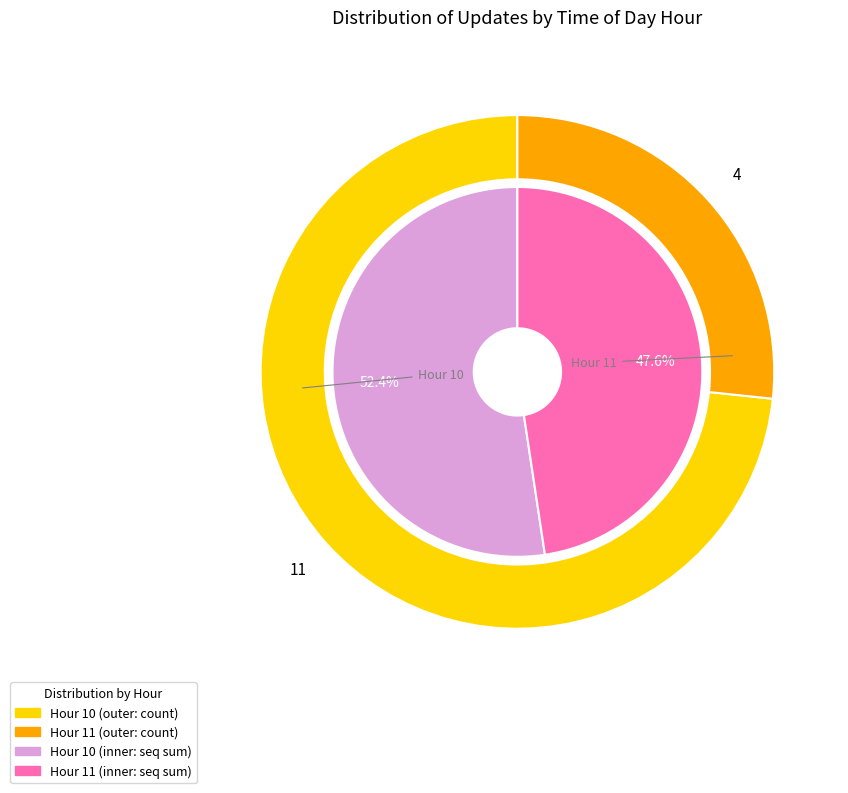

Count the number of slices in the pie.

2